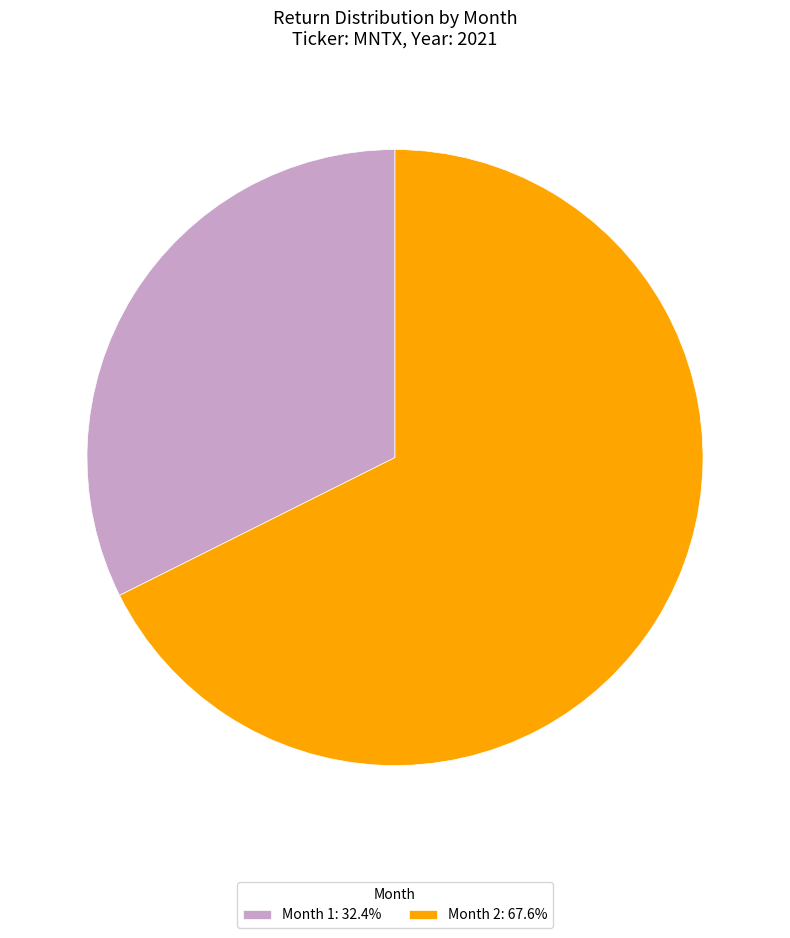

Does Month 1: 32.4% represent more than half of the total?

No